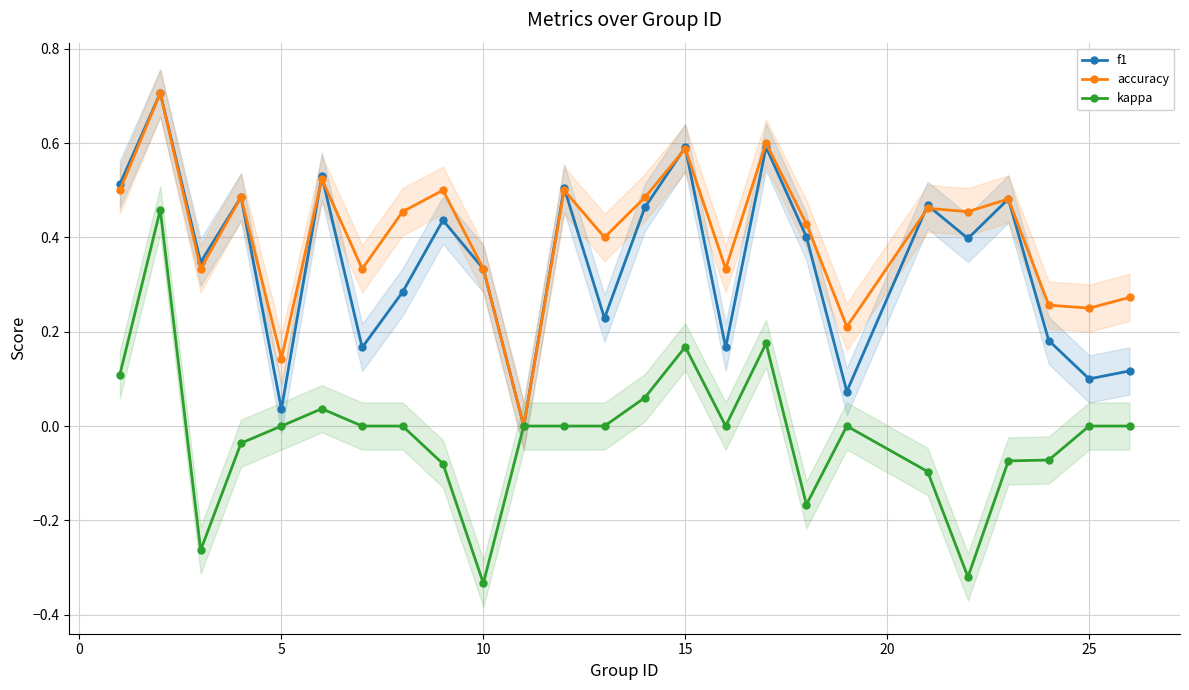

The accuracy series shows 0.3 at 15. True or false?

False